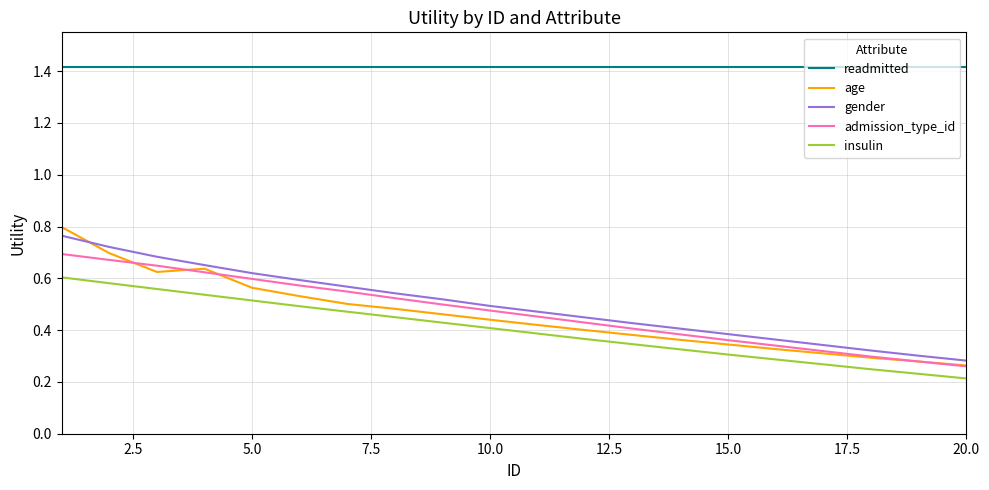

True or false: insulin and gender cross at least once.

False